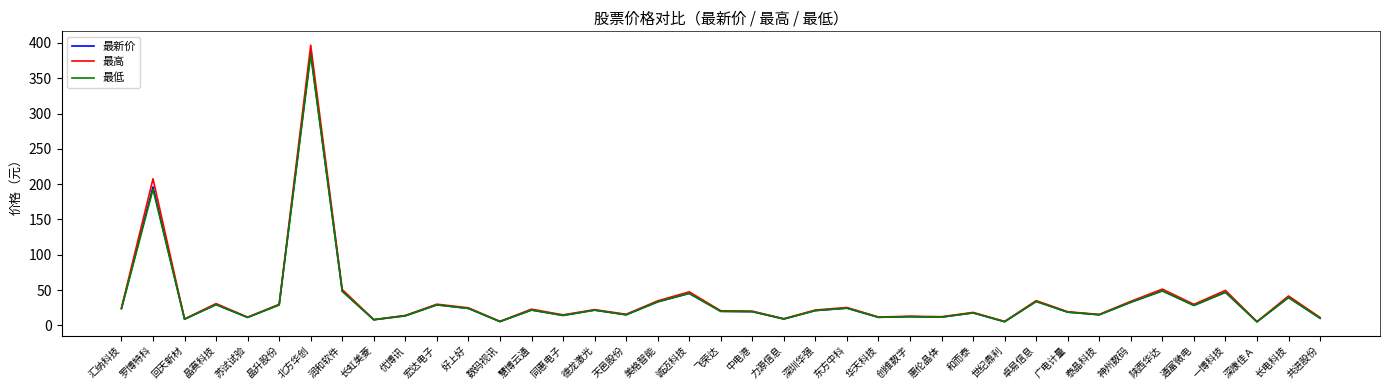

What position from the right is 飞荣达?

20